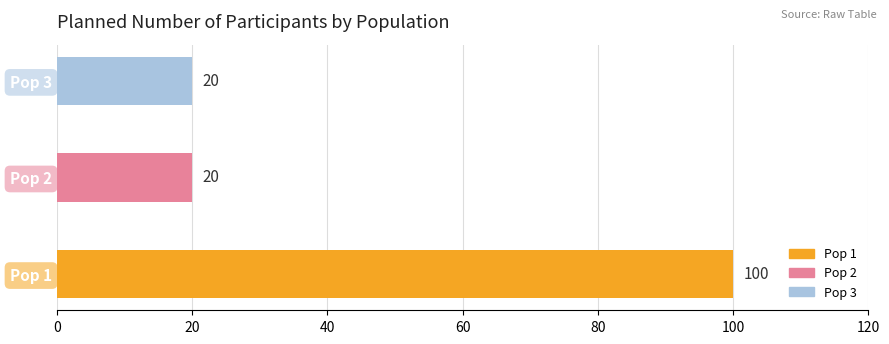

What is the minimum value shown in the chart?

20